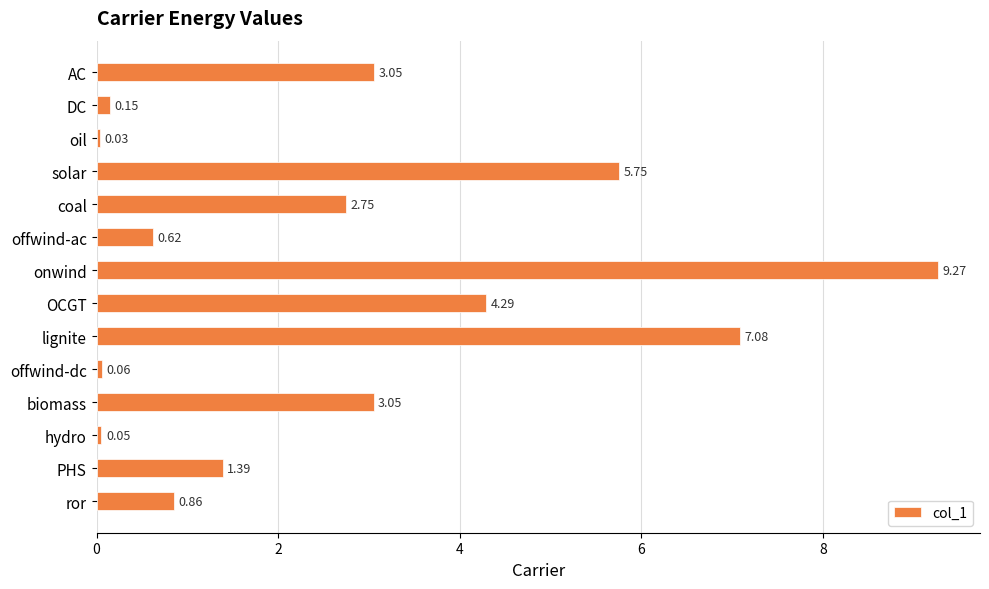

What is the ratio of the value at lignite to the value at biomass?

2.3